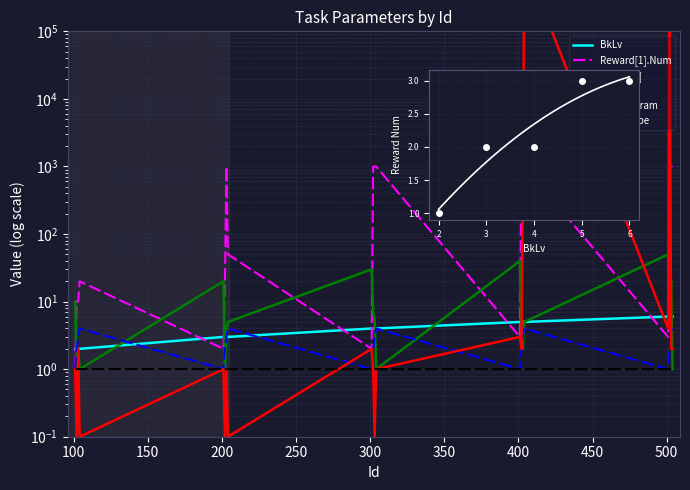

How many intersections are there between Jump.Param and TaskLoc?

4